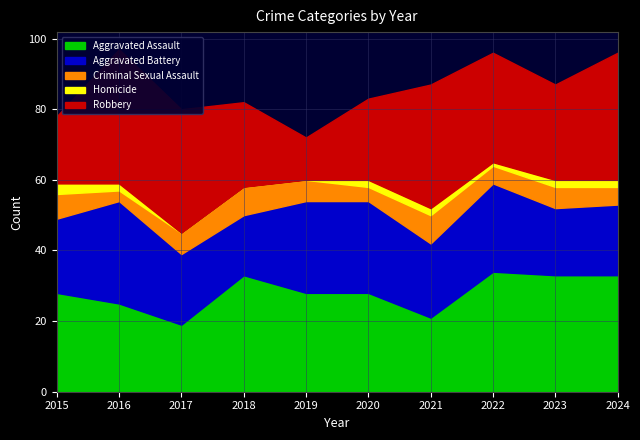

Reading right to left, what are all the values shown in this chart?

Aggravated Assault: 33	33	34	21	28	28	33	19	25	28
Aggravated Battery: 20	19	25	21	26	26	17	20	29	21
Criminal Sexual Assault: 5	6	5	8	4	6	8	6	3	7
Homicide: 2	2	1	2	2	0	0	0	2	3
Robbery: 36	27	31	35	23	12	24	35	38	19